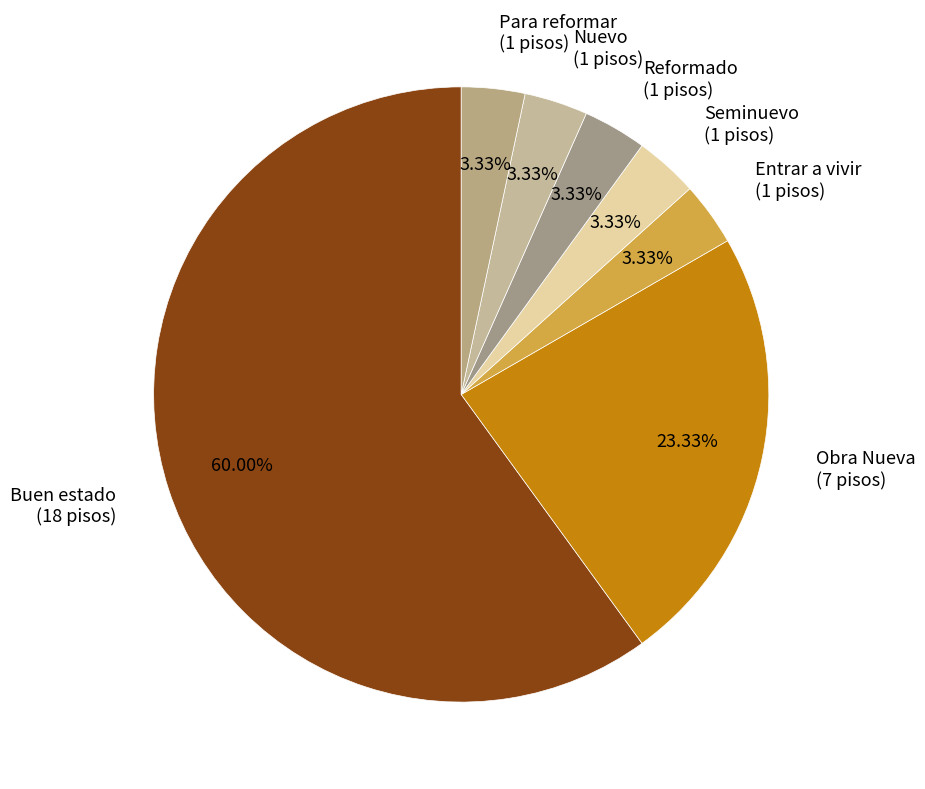

Approximately how many times larger is the value at Buen estado (18 pisos) compared to Seminuevo (1 pisos)?

18.0